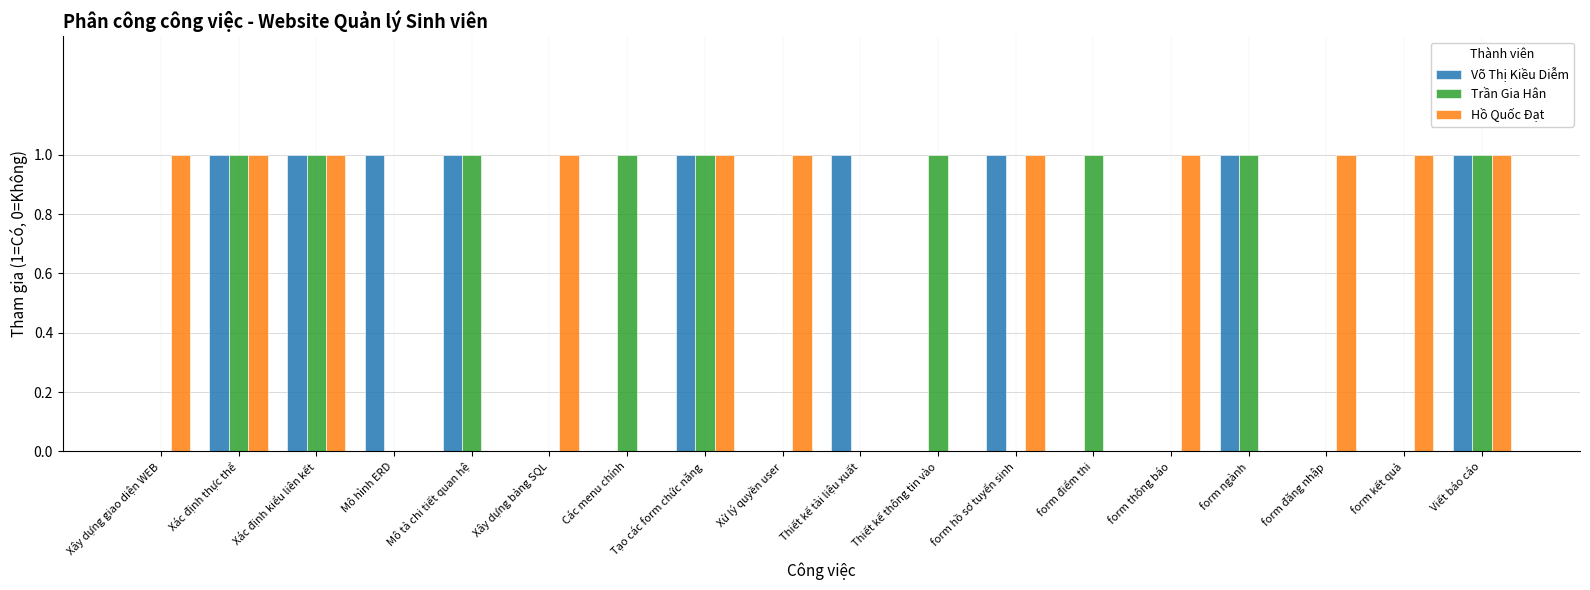

Count the Trần Gia Hân values in the range 0 to 1.

18